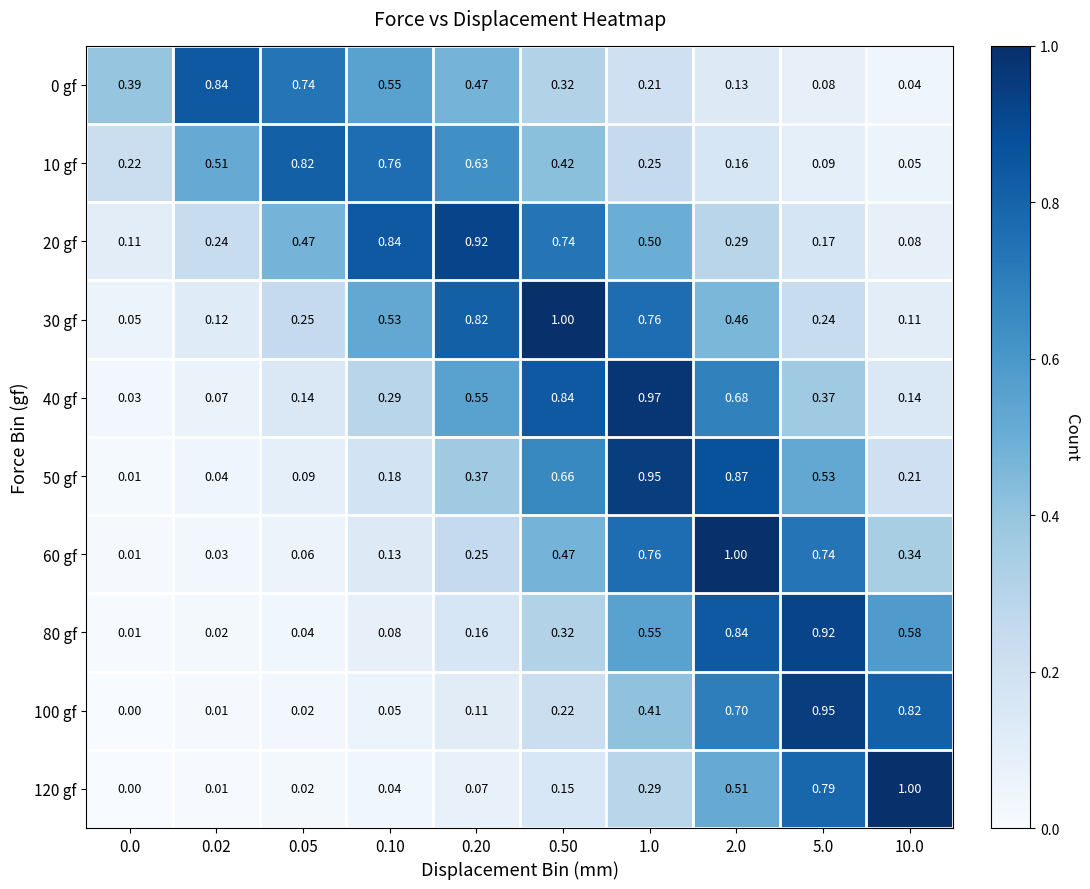

Is the value of 10 gf at 0.10 greater than the value of 80 gf at 10.0?

Yes